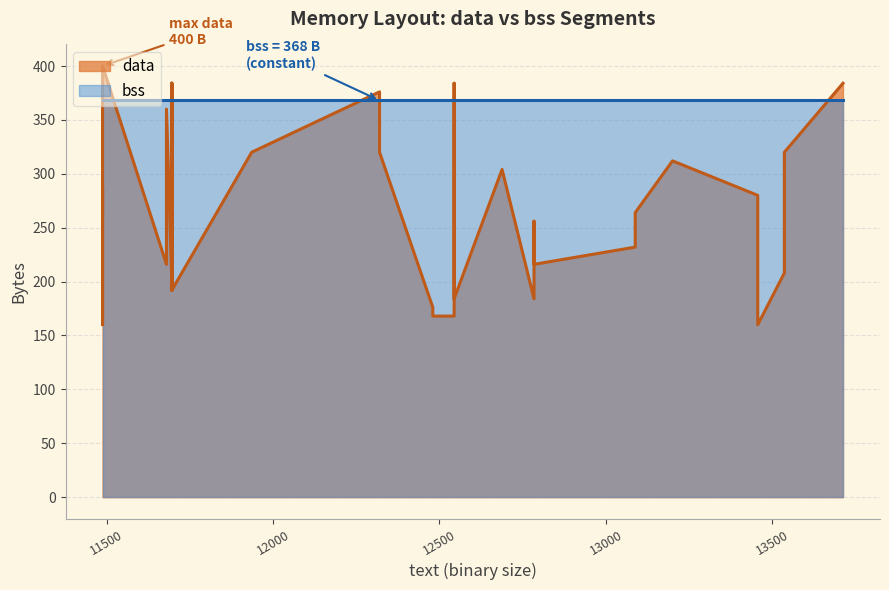

What is the label of the 32nd point from the left?

13456